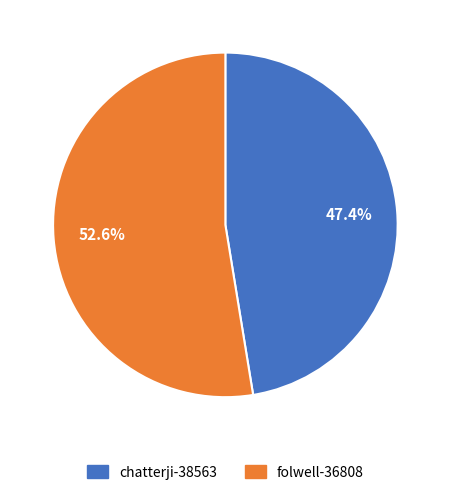

To the nearest percent, what is the difference between the chatterji-38563 and folwell-36808 slice percentages?

5%